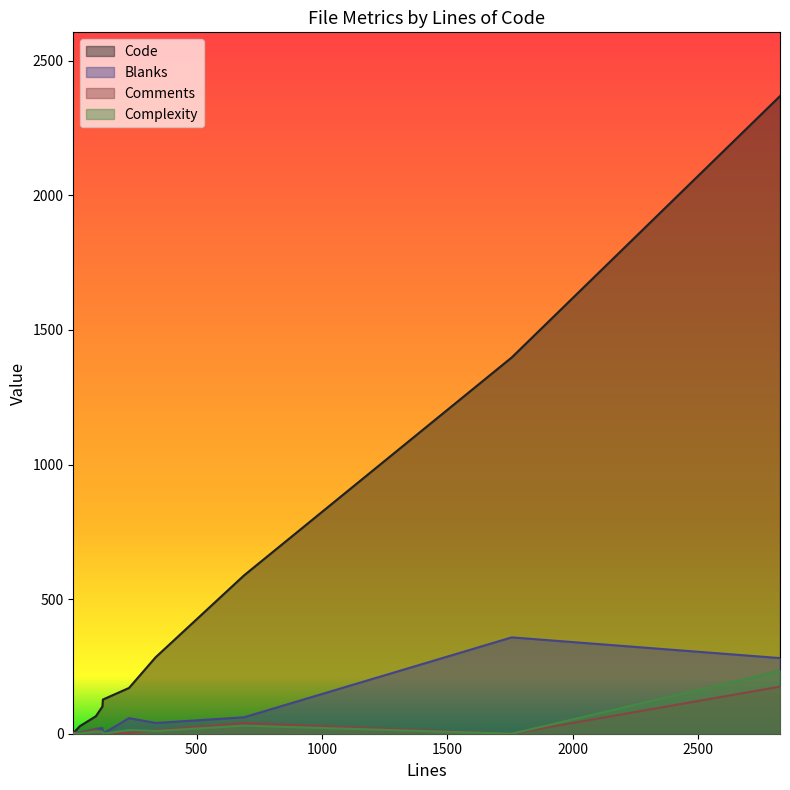

The value of Blanks at 1756 is 111. True or false?

False